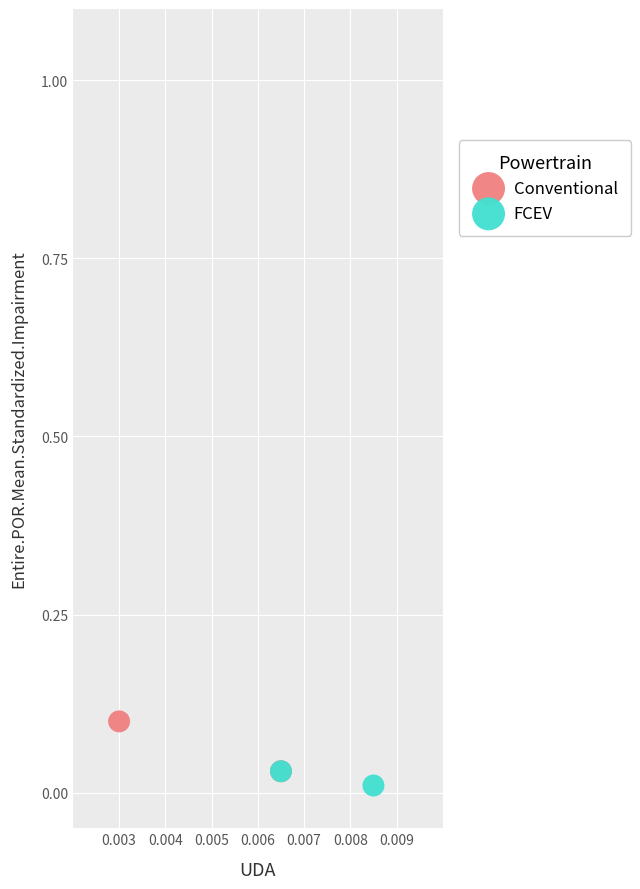

What are all the series names shown in the legend?

Conventional, FCEV